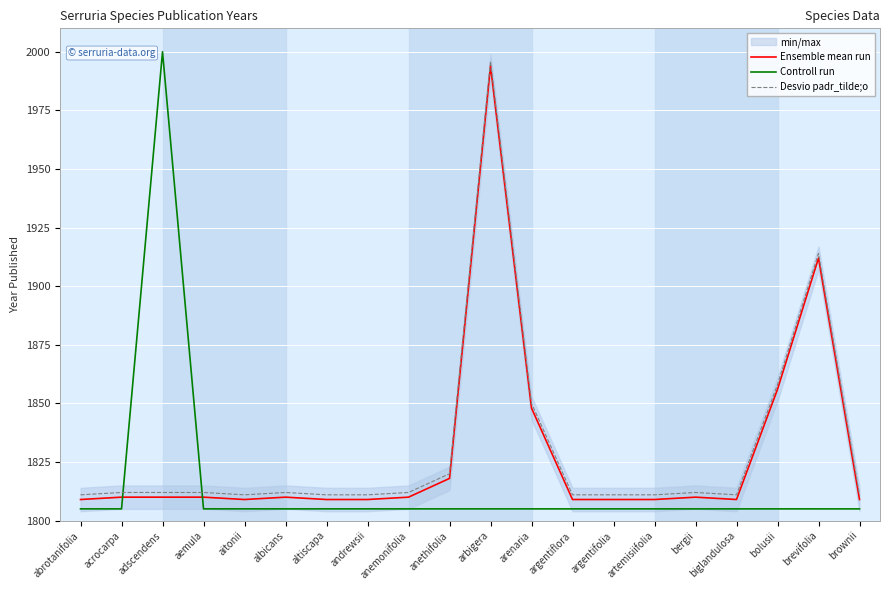

The Controll run series shows 3100.4 at bergii. True or false?

False